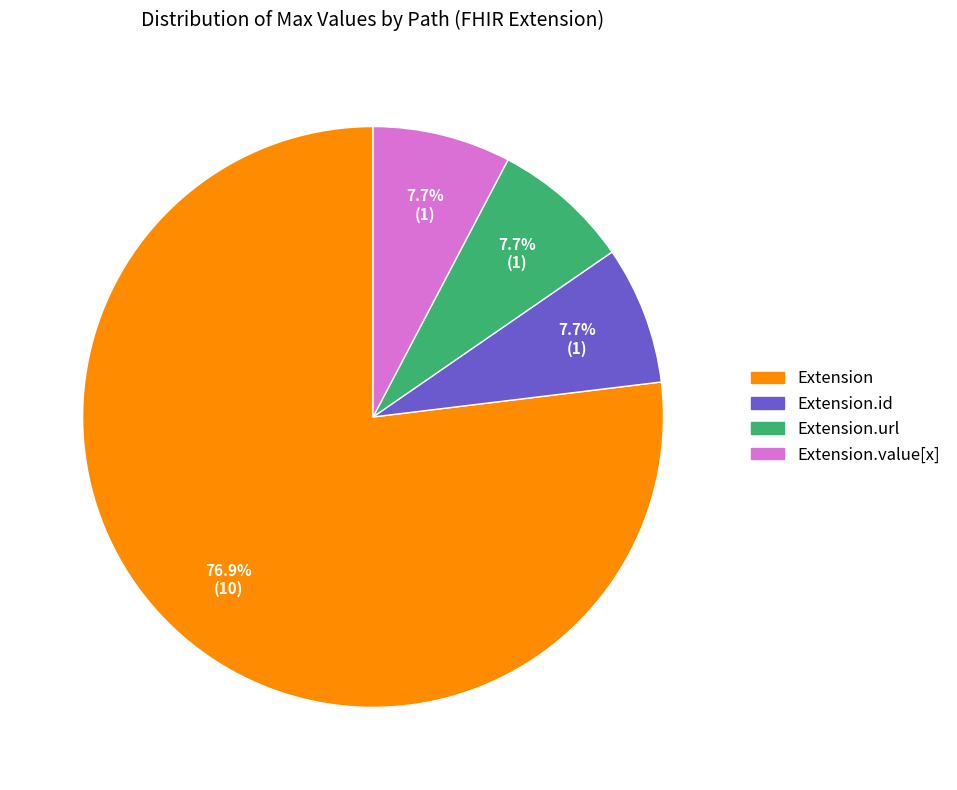

Is there a majority slice in this chart?

Yes